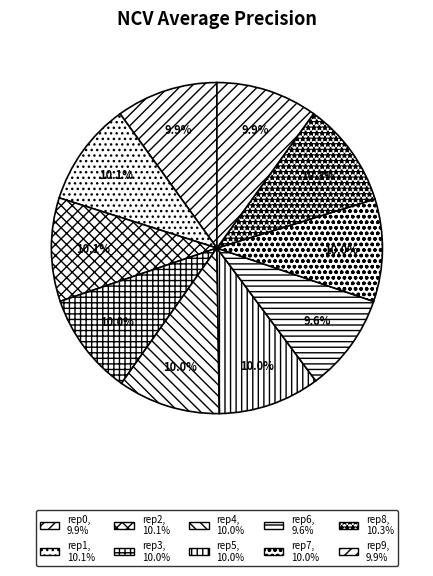

How many slices are in this pie chart?

10